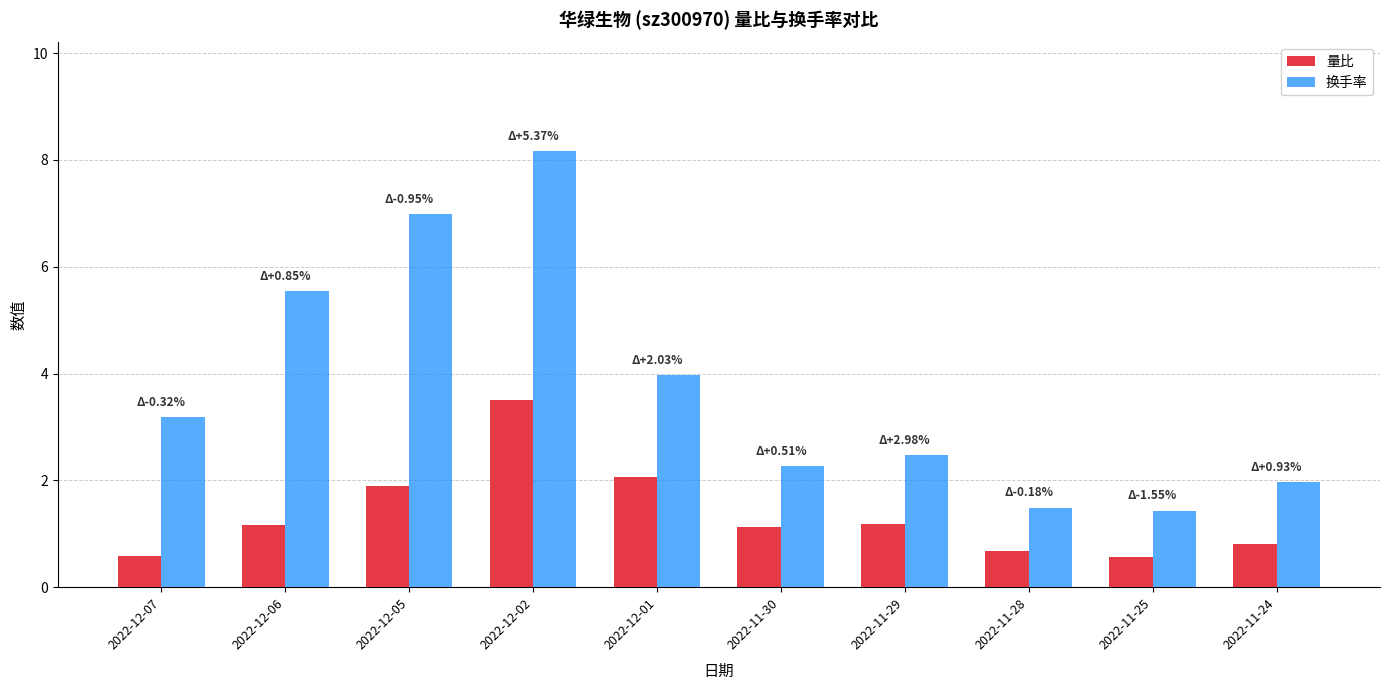

What is the value of the 换手率 bar at the 1st from the left?

3.2